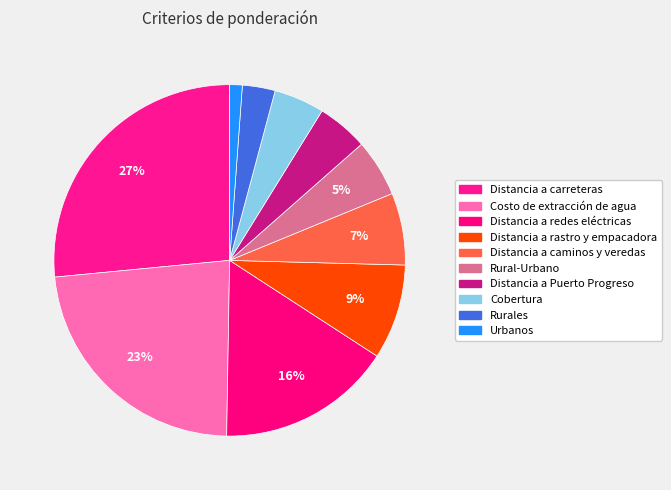

Rank the categories by value from highest to lowest.

Distancia a carreteras, Costo de extracción de agua, Distancia a redes eléctricas, Distancia a rastro y empacadora, Distancia a caminos y veredas, Rural-Urbano, Distancia a Puerto Progreso, Cobertura, Rurales, Urbanos